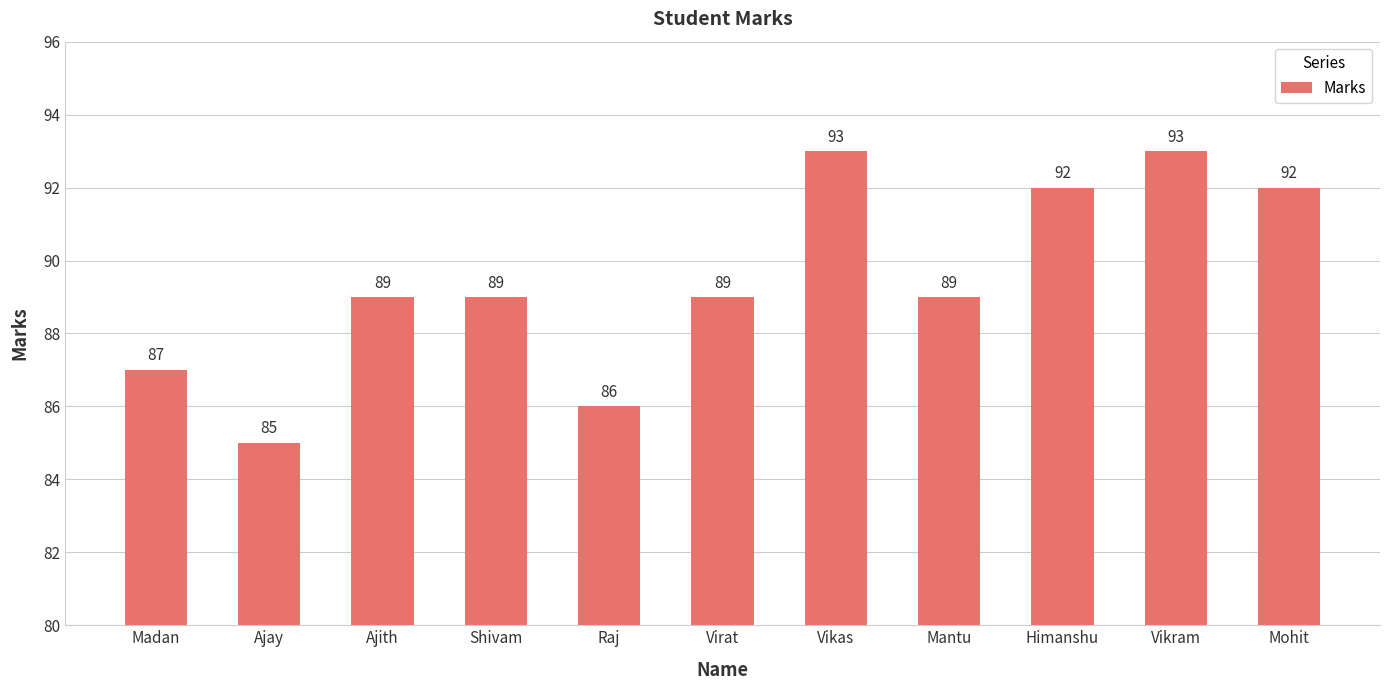

Reading left to right, extract all data points from this chart.

87	85	89	89	86	89	93	89	92	93	92